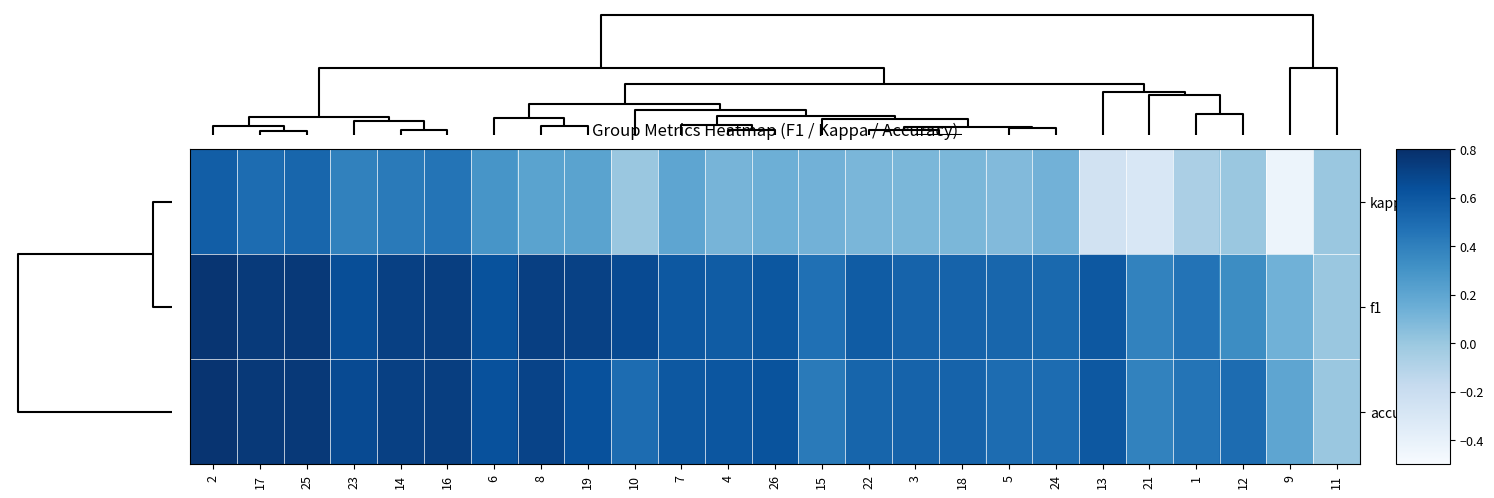

At 11, list the series in order from largest to smallest.

kappa, f1, accuracy